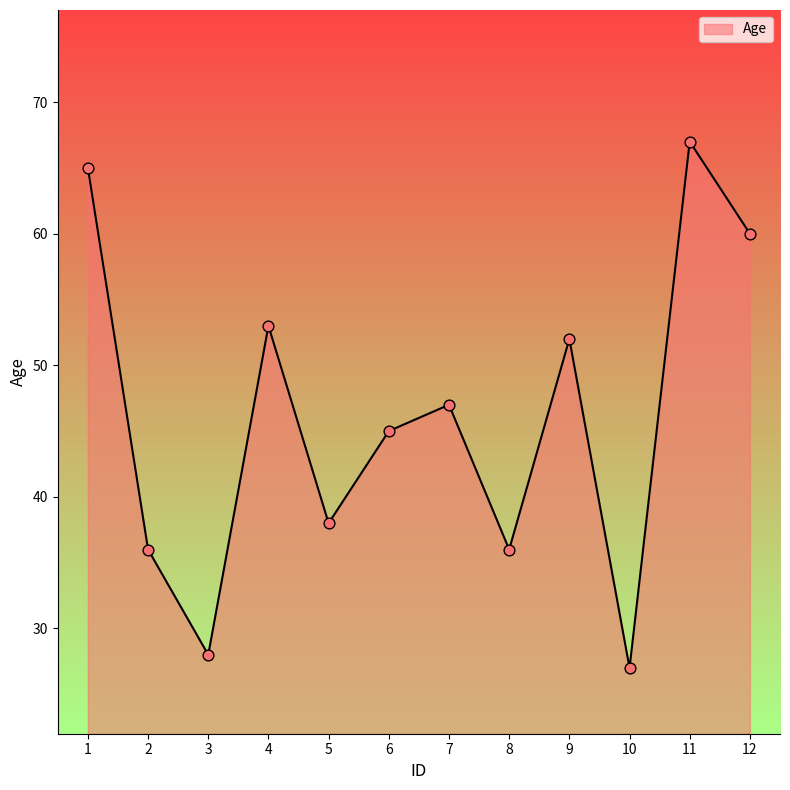

What is the change in value from 5 to 7?

+9